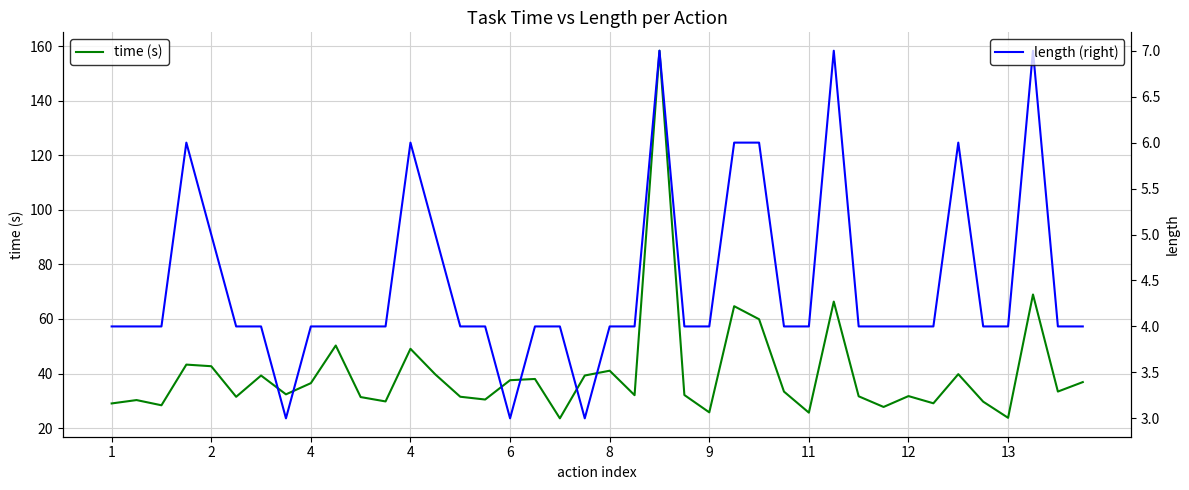

List the series in order of their peak value, lowest first.

length (right), time (s)